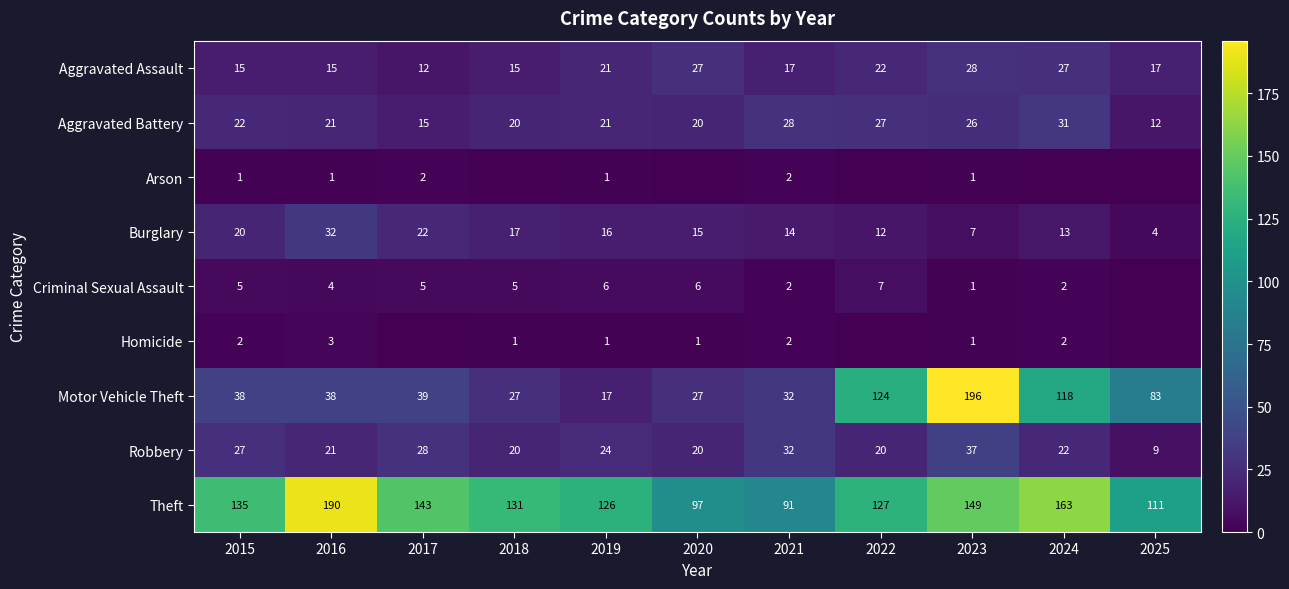

What is the sum of all Aggravated Assault values?

216